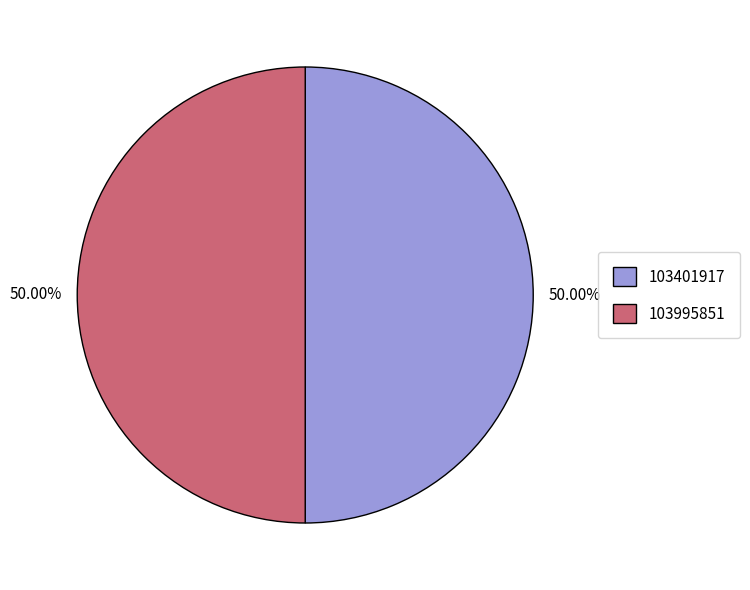

To the nearest percent, what percentage of the pie is 103995851?

50%